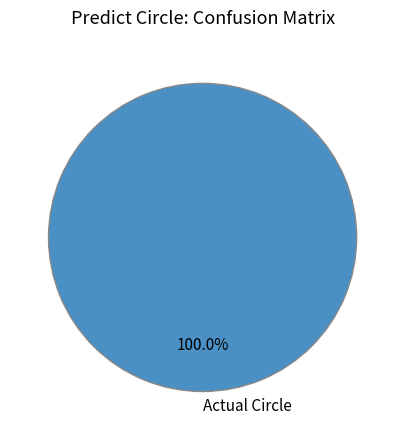

Rank the categories by value from highest to lowest.

Actual Circle